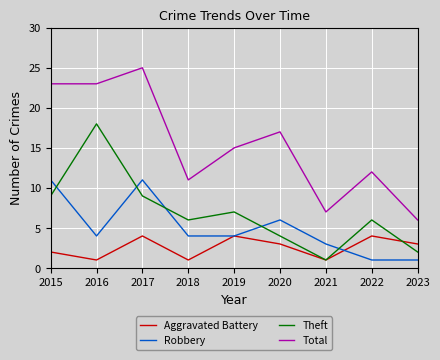

Where is Total nearest to the value 15?

2019